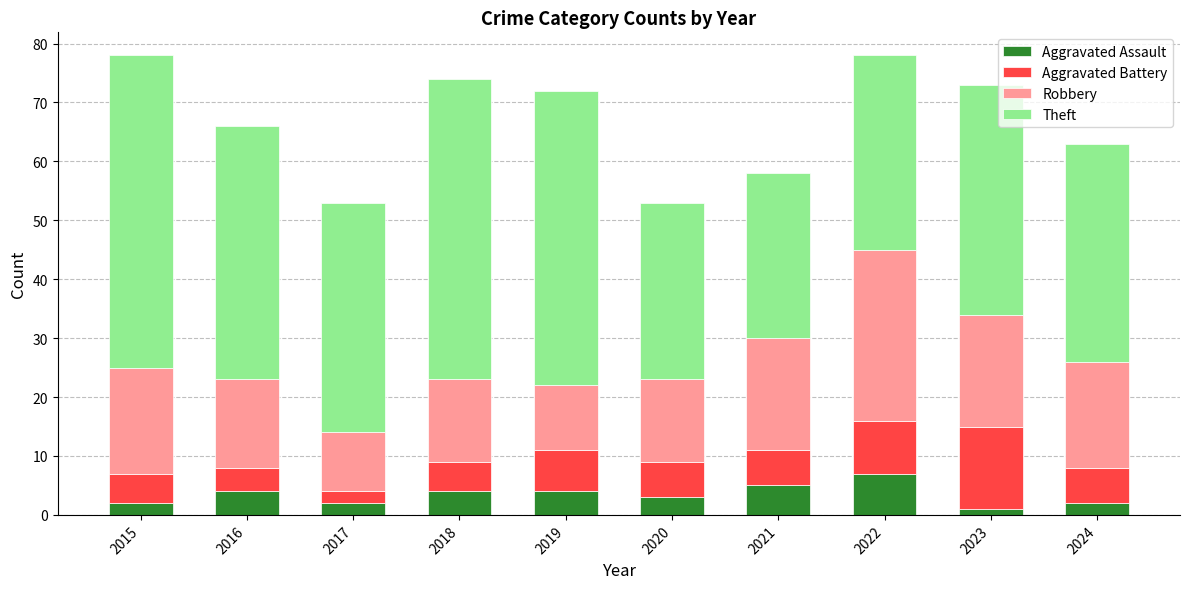

Count the number of data series in this chart.

4